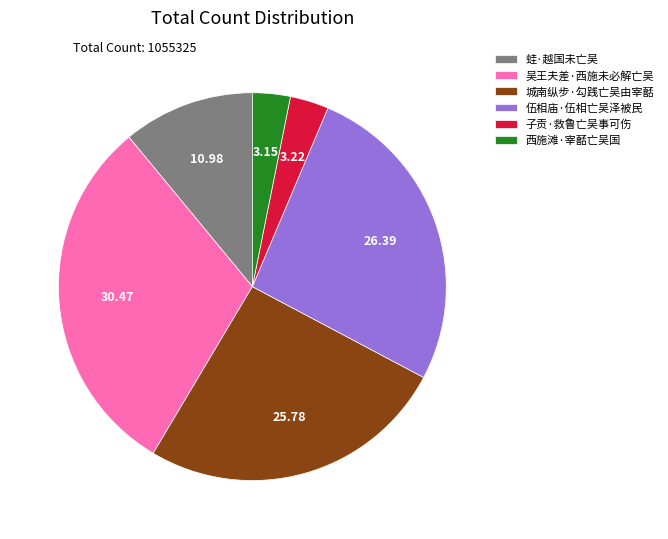

Does any single category account for the majority?

No